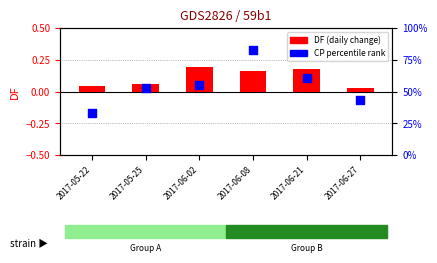

Is the value of DF (daily change) at 2017-06-08 greater than the value of CP (percentile) at 2017-06-02?

No